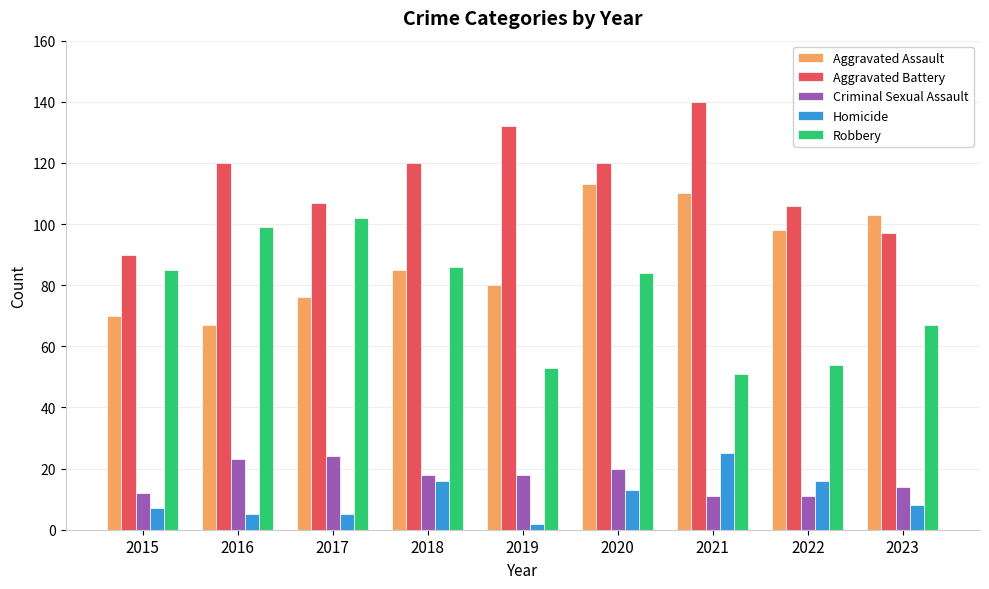

What is the value of the Aggravated Battery bar at the 4th from the left?

120